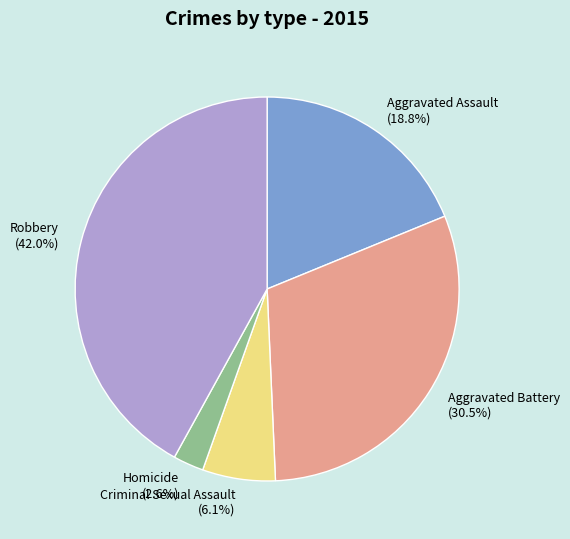

Do Robbery and Aggravated Assault together represent more than half of the pie?

Yes